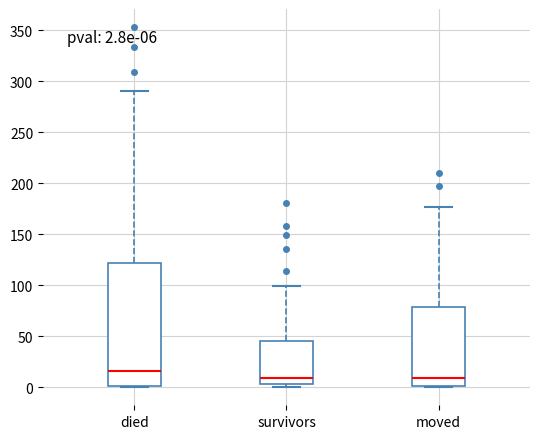

Which box is the tallest, from its lower edge to its upper edge?

died